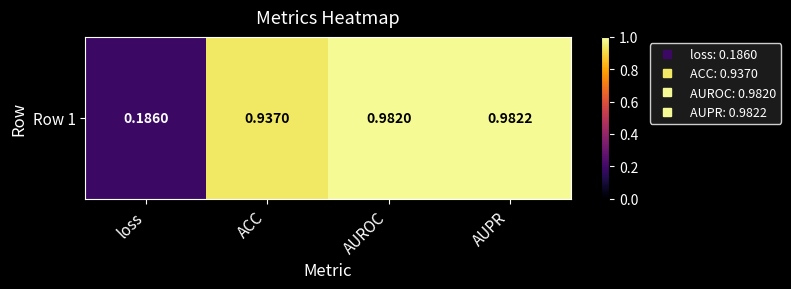

Where is the data nearest to the value 0?

loss